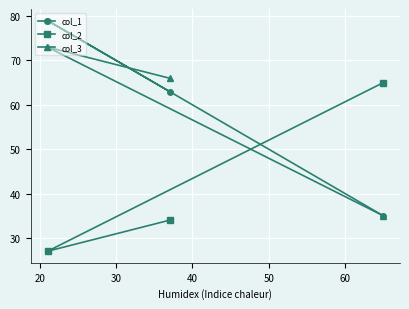

Which series has the largest total across all categories?

col_1